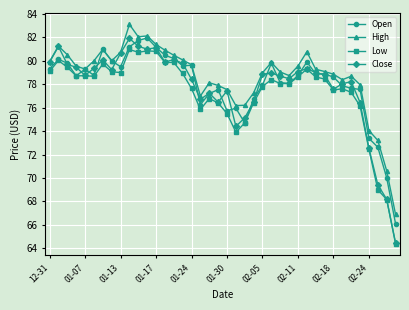

Which series has the widest spread of values?

Close